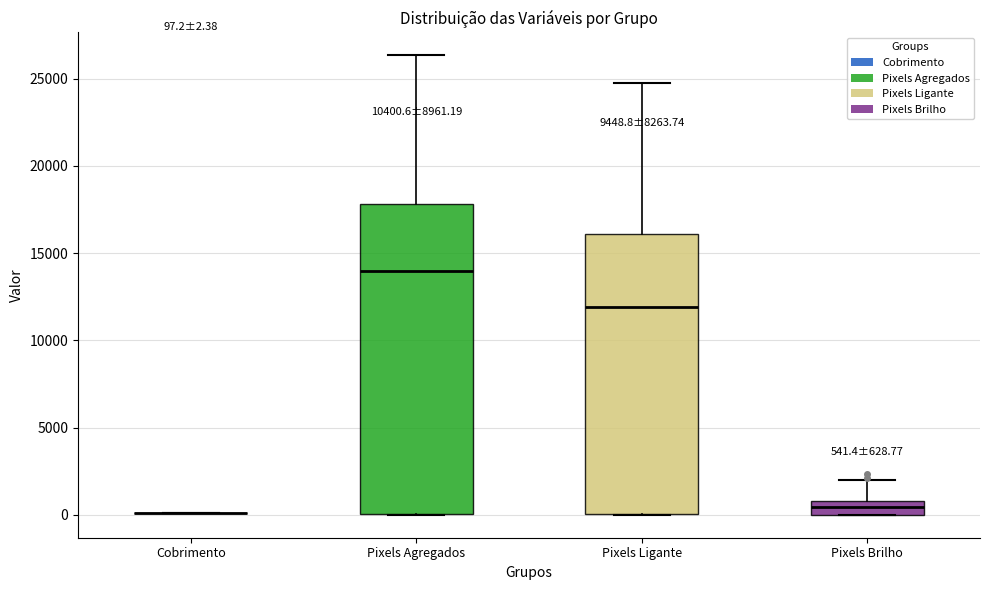

Comparing the boxes themselves (not the whiskers), which one is the tallest?

Pixels Agregados